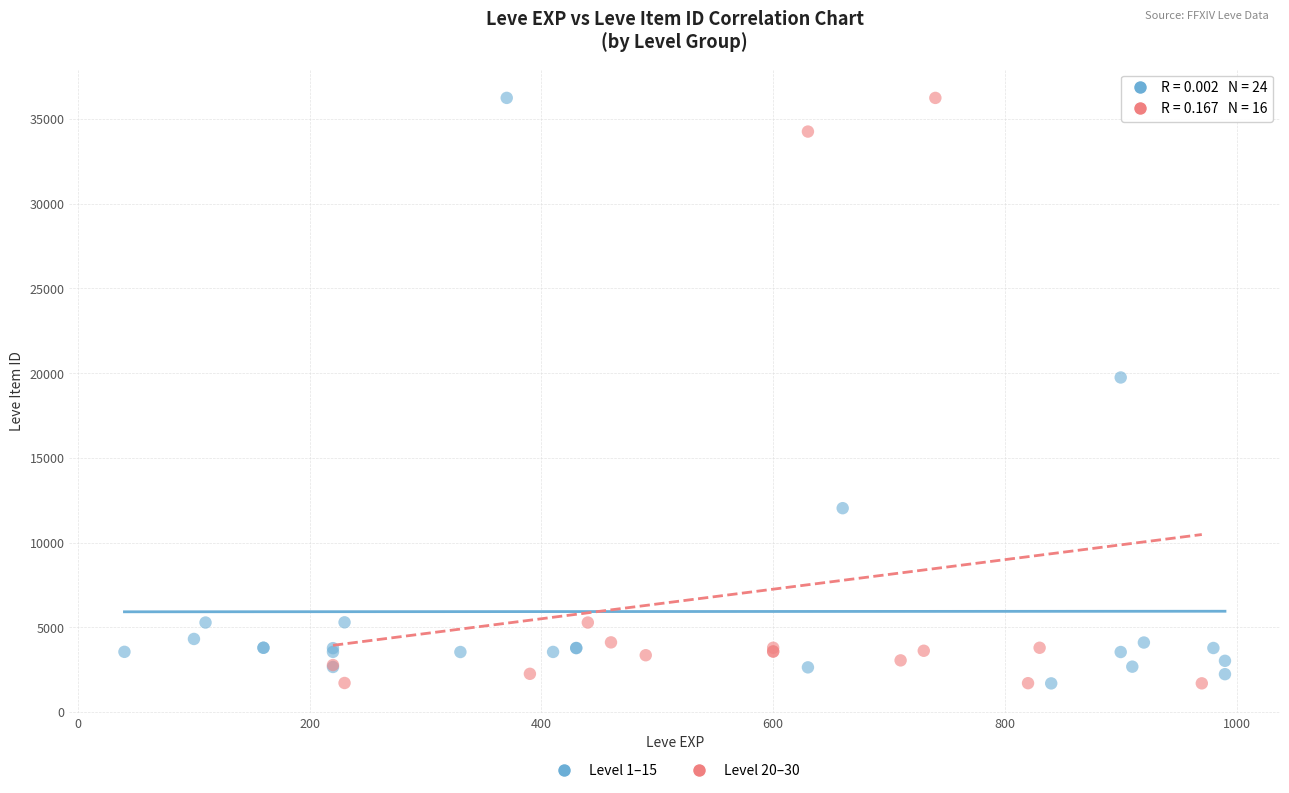

What are all the series names shown in the legend?

Level 1–15, Level 20–30